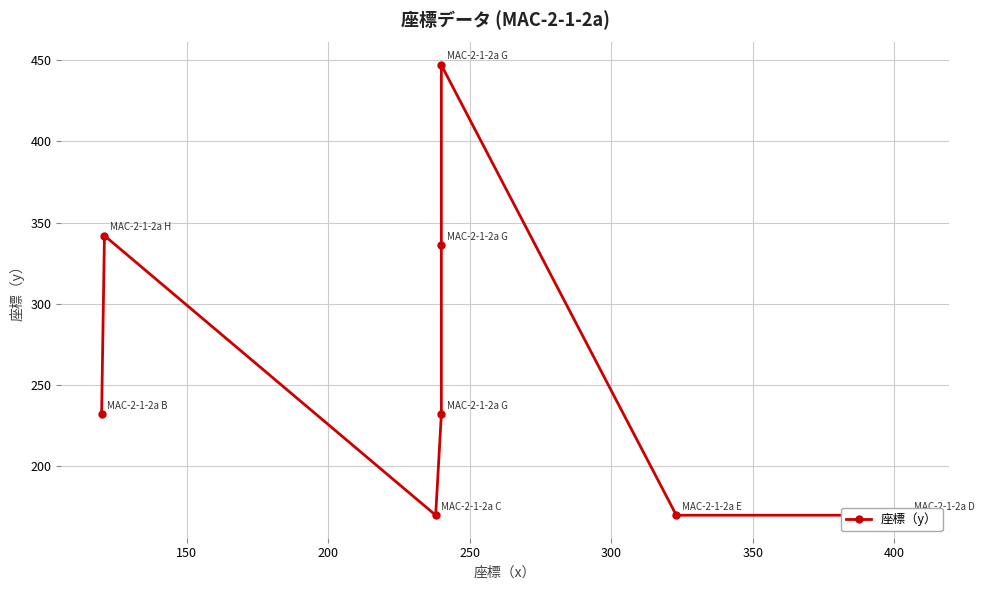

What is the smallest value displayed?

170